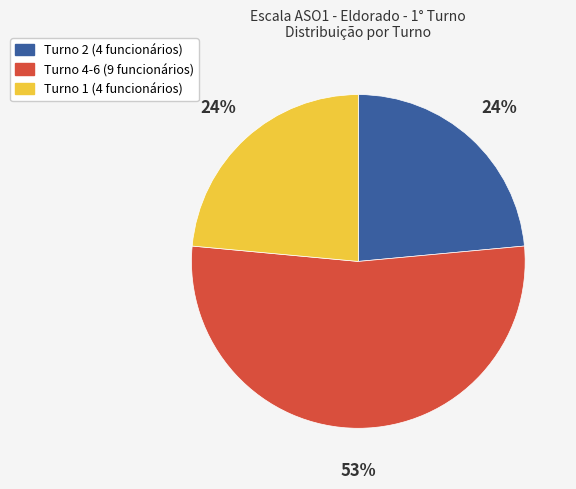

To the nearest percent, what is the difference between the largest and smallest slice percentages?

29%